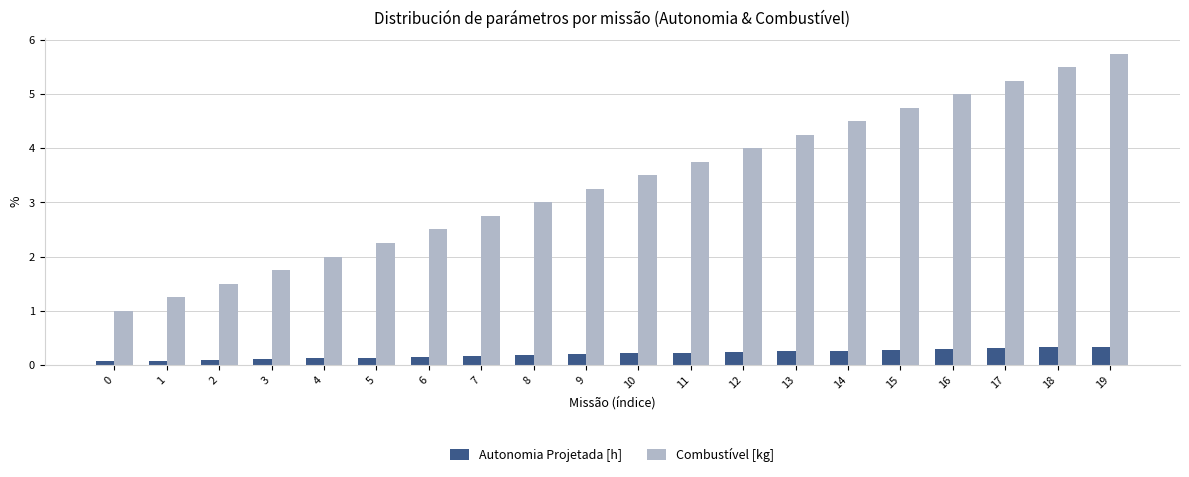

Is it true that Autonomia Projetada [h] equals 0.3 at 18?

True